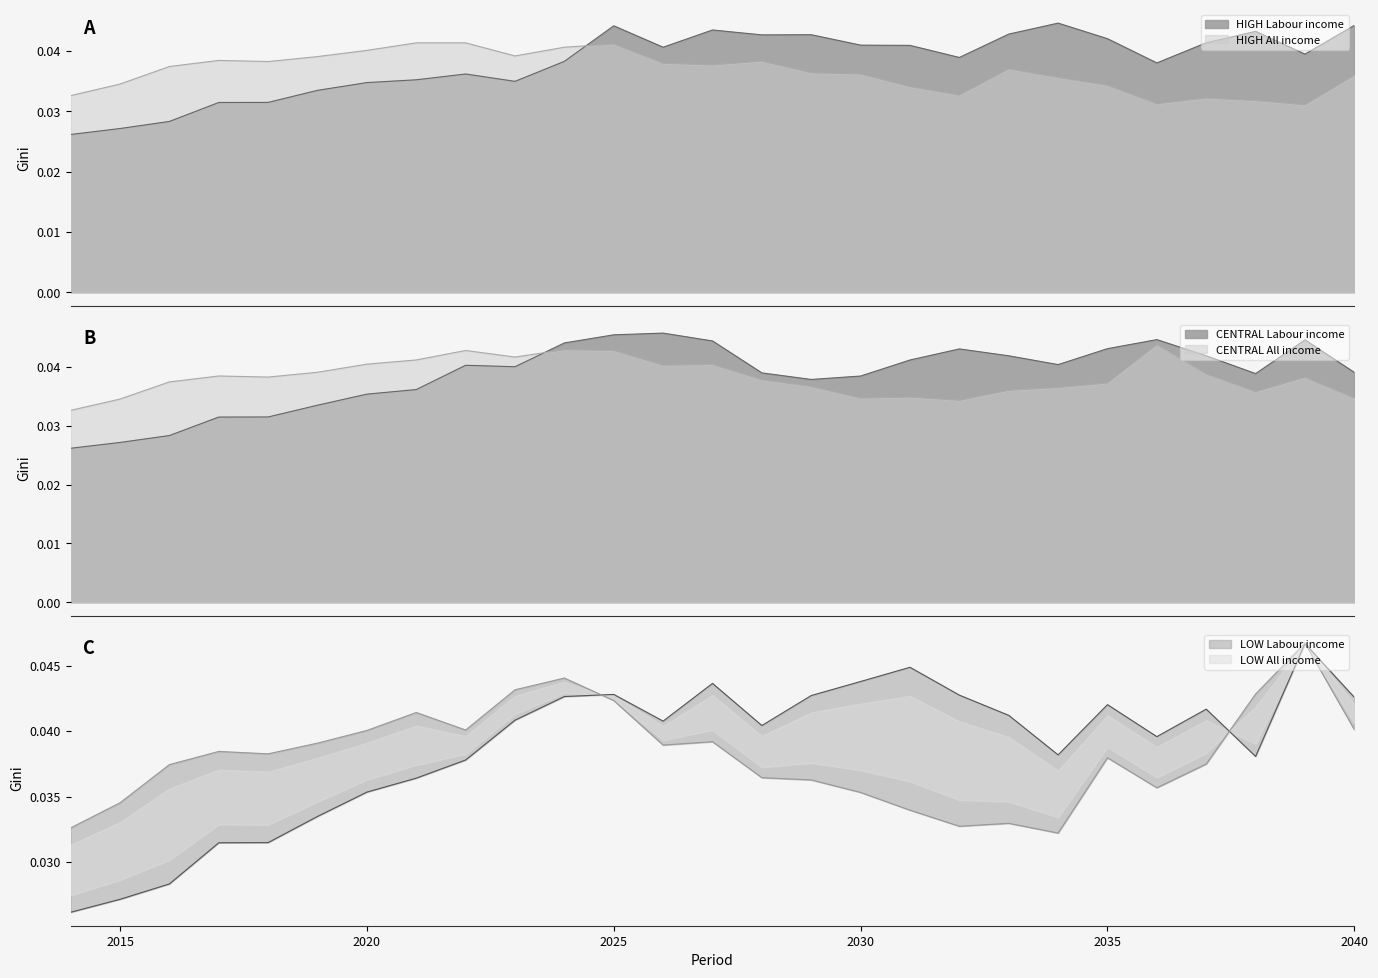

Which has a higher value, 2034 or 2035?

2034